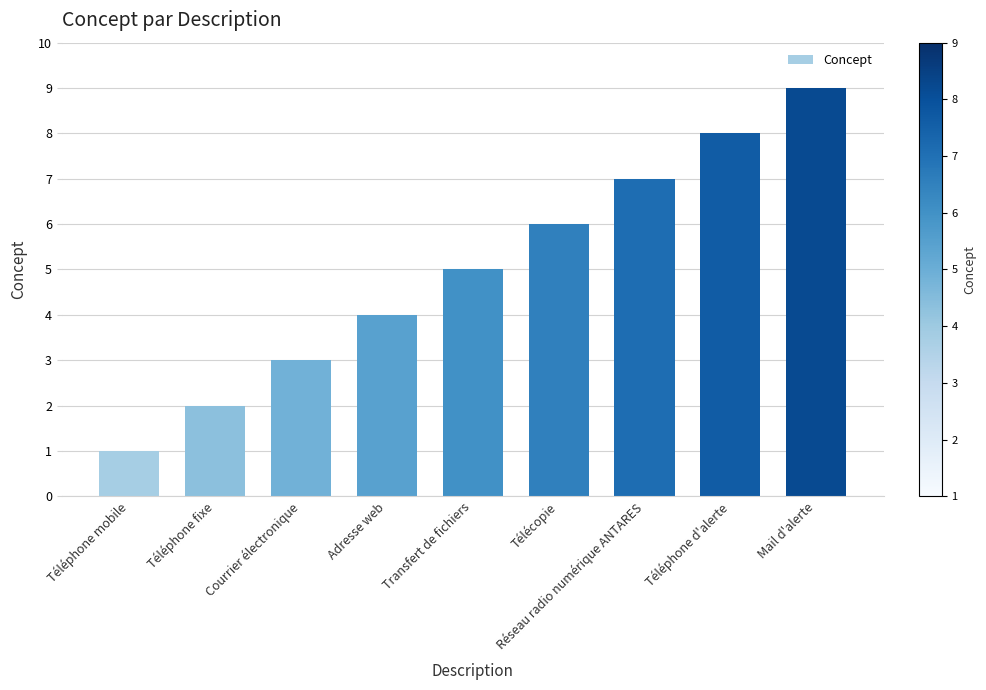

What is the change in value from Téléphone mobile to Télécopie?

+5